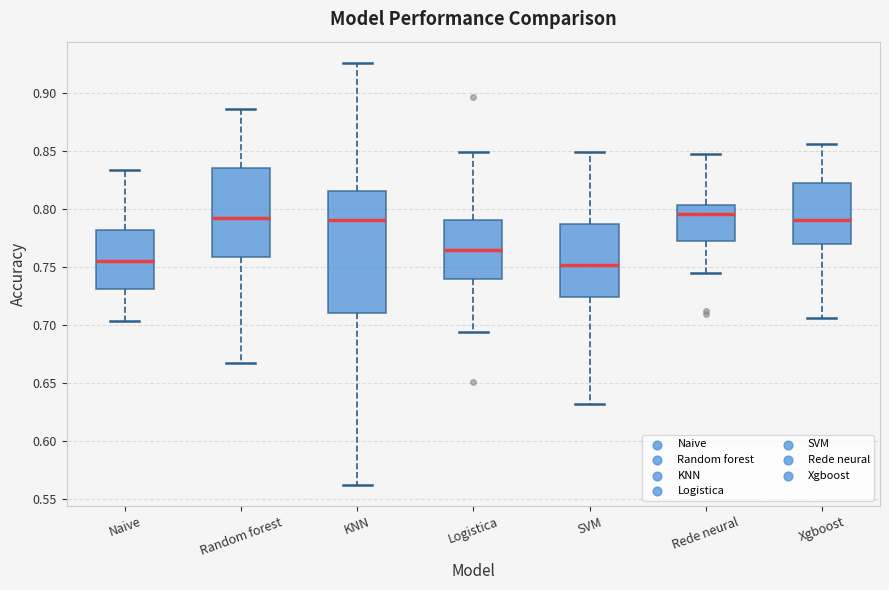

Comparing the boxes themselves (not the whiskers), which one is the tallest?

KNN